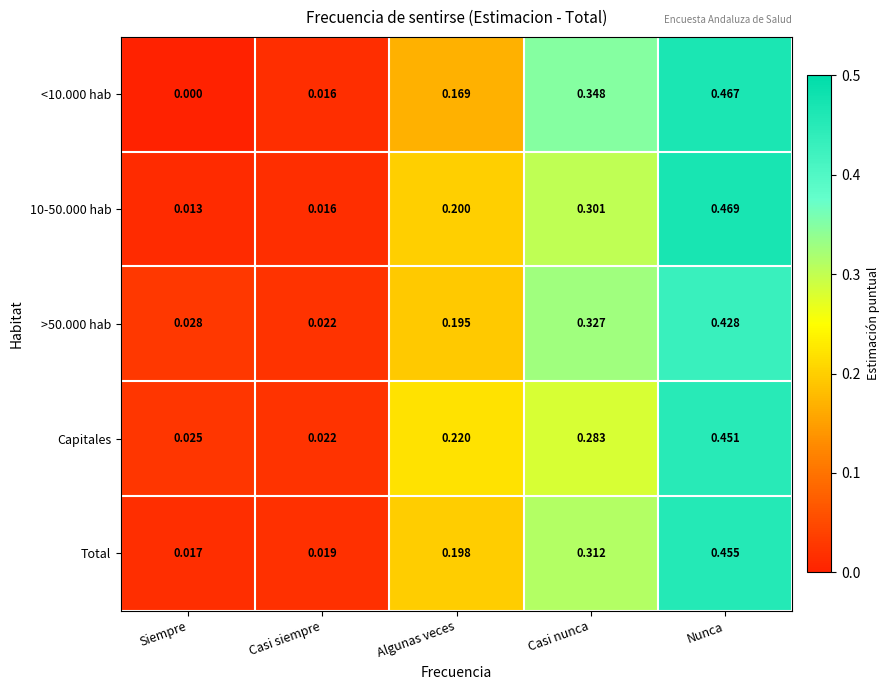

At which category is the sum across all series the highest?

Nunca